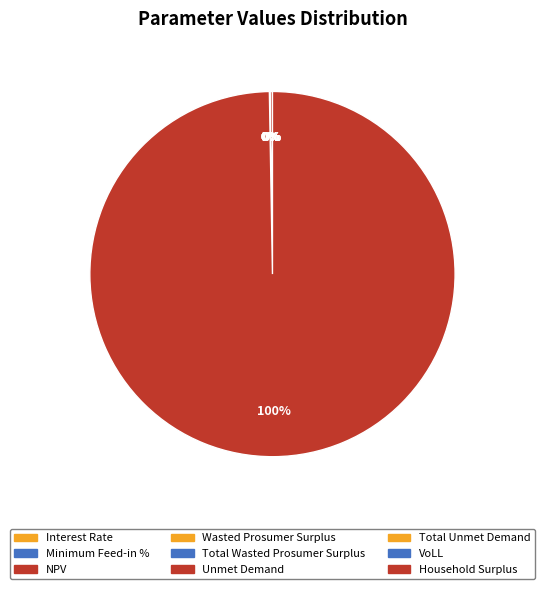

Does Household Surplus represent more than half of the total?

Yes